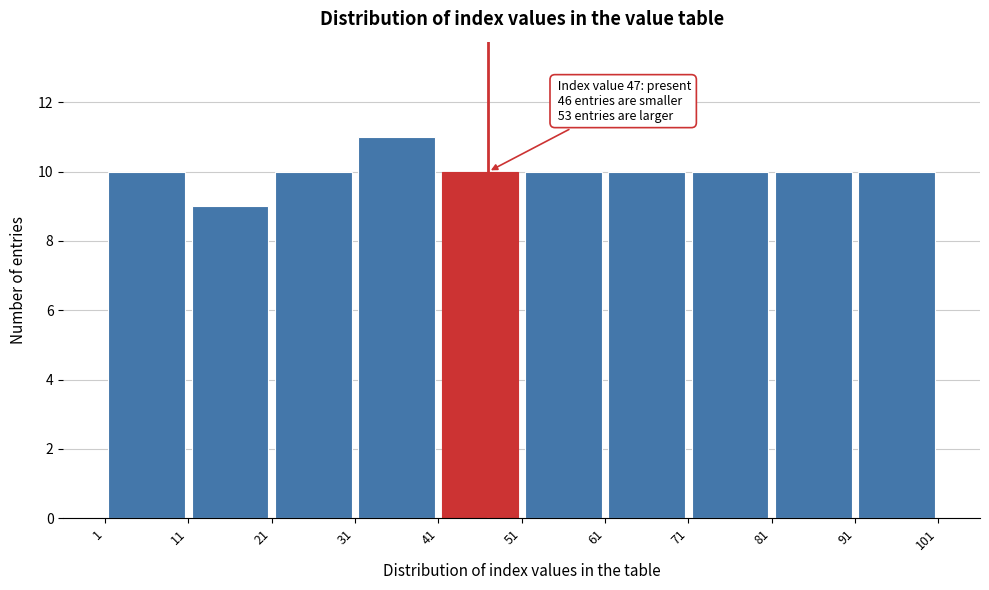

Which range on the x-axis has the tallest bar?

31 to 41